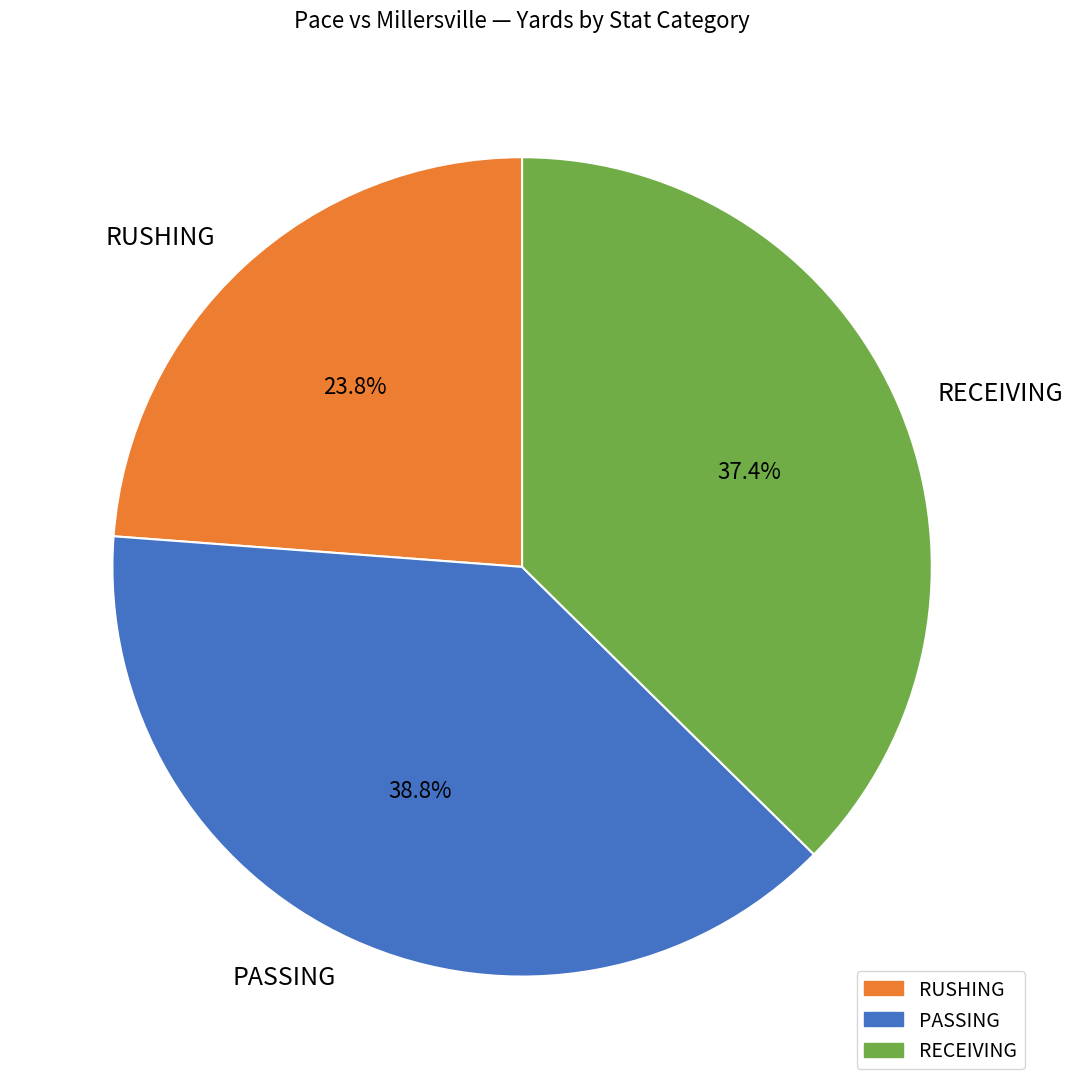

How many segments does this pie chart have?

3